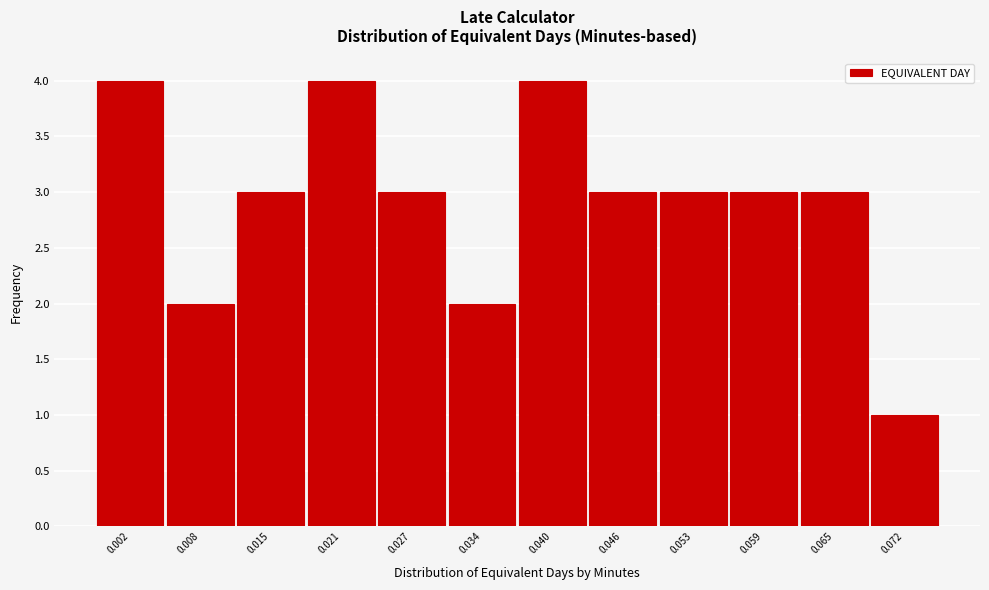

Reading left to right, transcribe all the data shown in this chart.

0.002=4	0.008=2	0.015=3	0.021=4	0.027=3	0.034=2	0.040=4	0.046=3	0.053=3	0.059=3	0.065=3	0.072=1